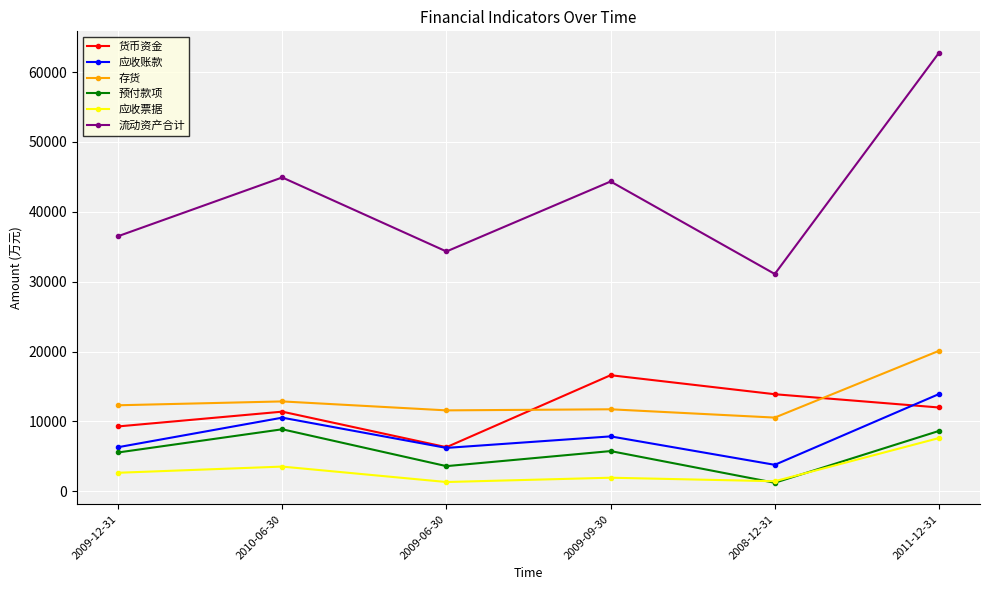

Read the 货币资金 value at 2009-06-30, to the nearest 10.

6300